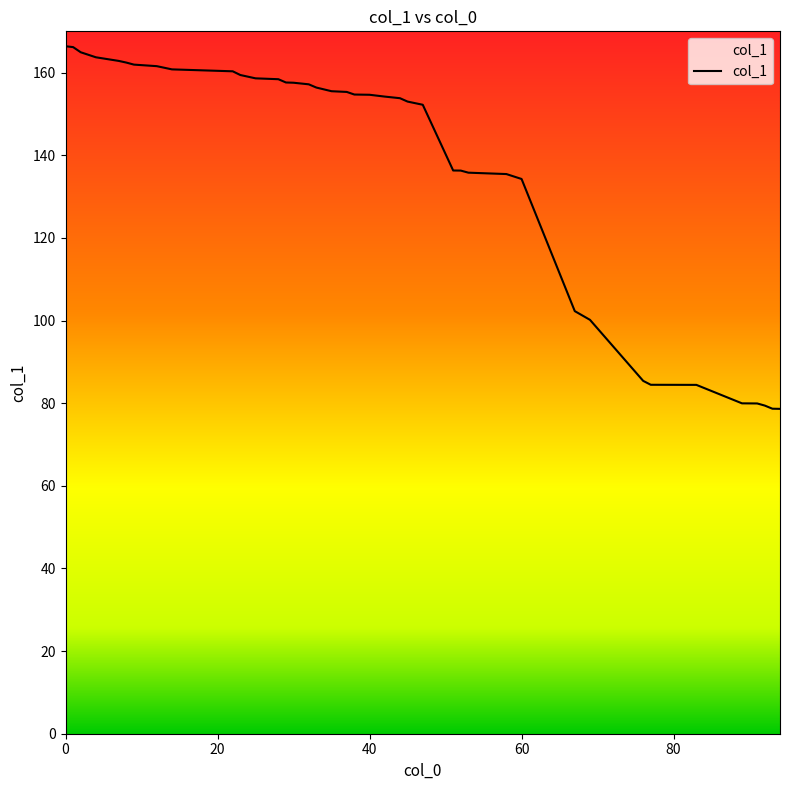

How many data points are above 154?

22